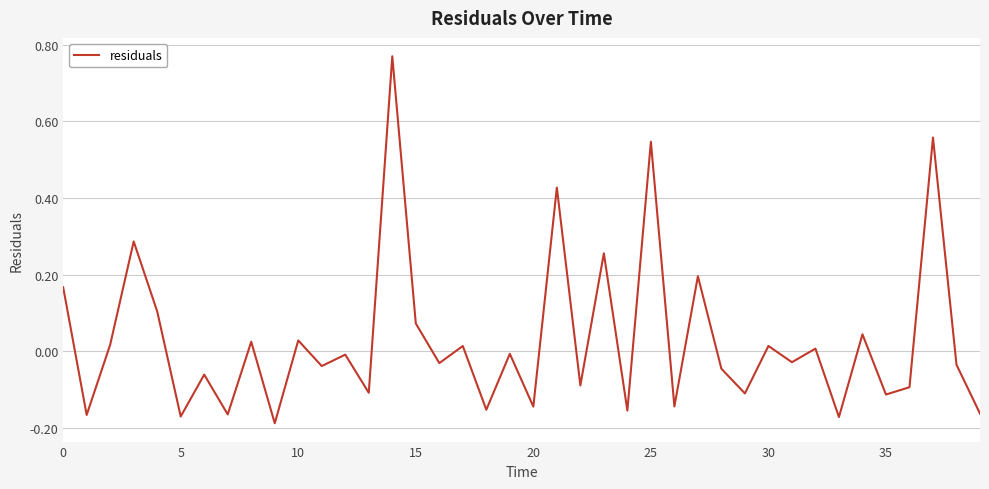

What is the difference between the maximum and minimum values?

1.0